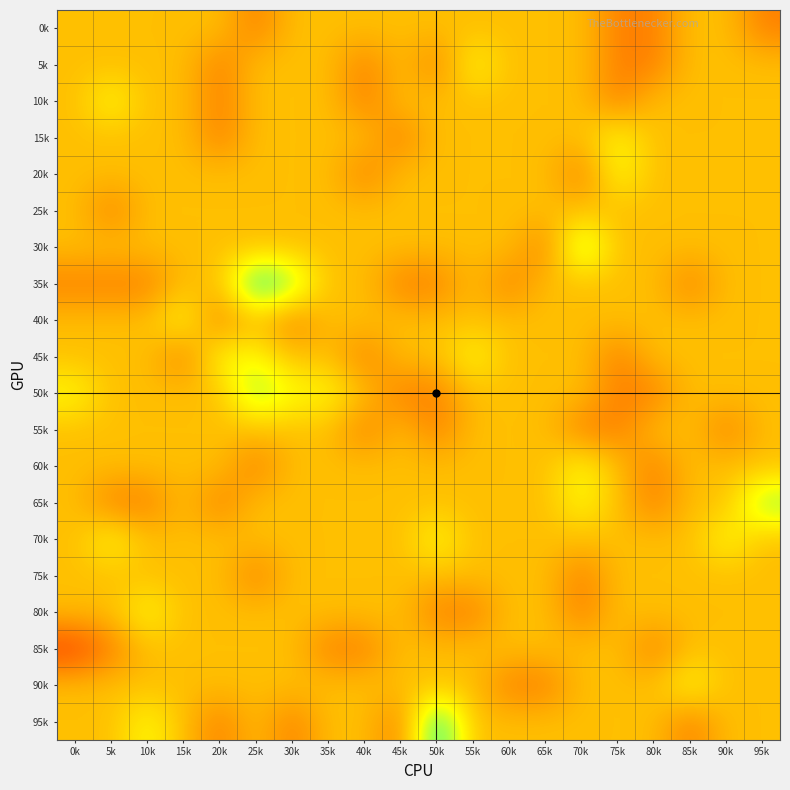

Between 10k and 80k, which is larger?

10k